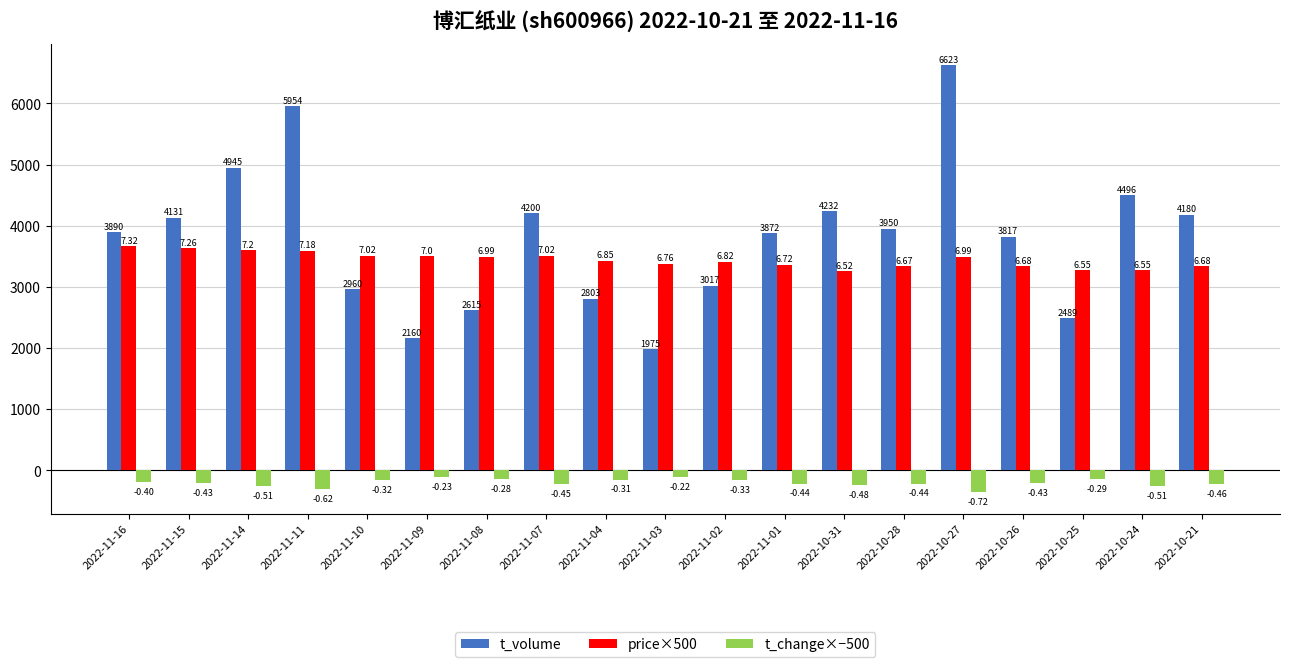

What is the difference between the t_volume values at 2022-11-02 and 2022-10-21?

1163